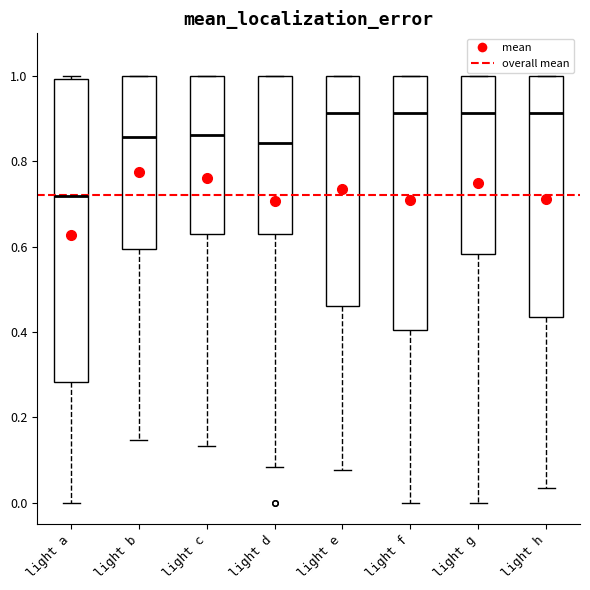

Which box has the lowest median line?

light a